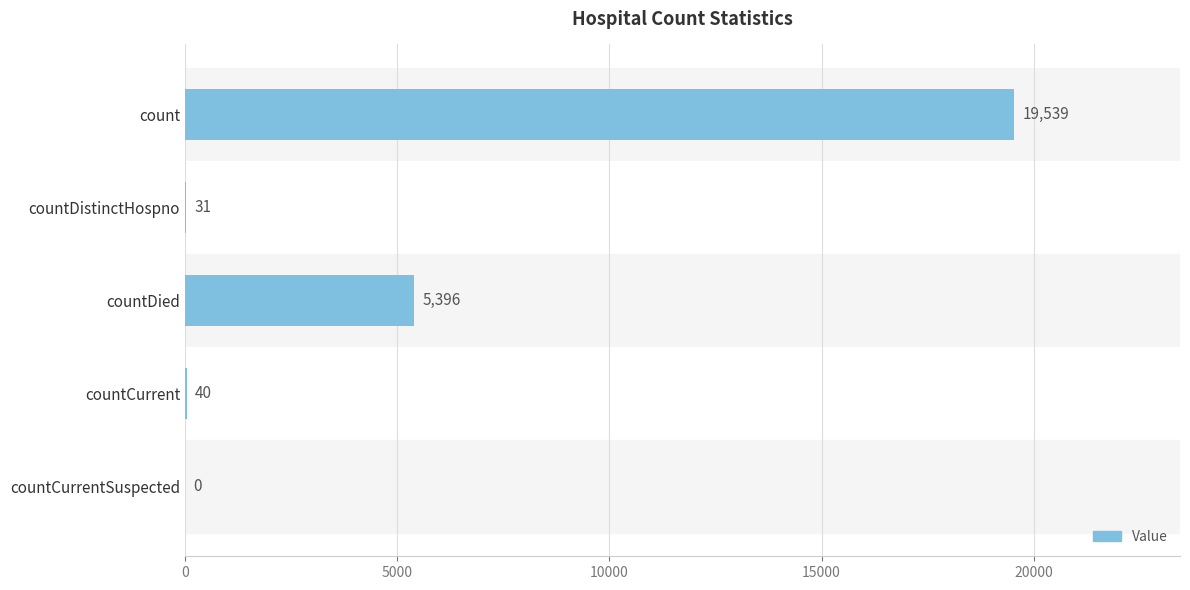

What is the maximum value shown in the chart?

19539